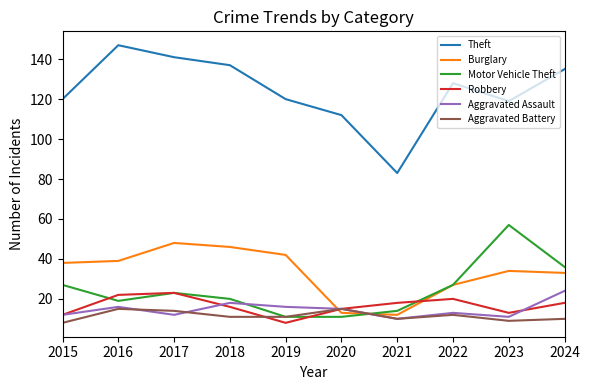

What is the sum of the Theft values at 2020 and 2019?

232